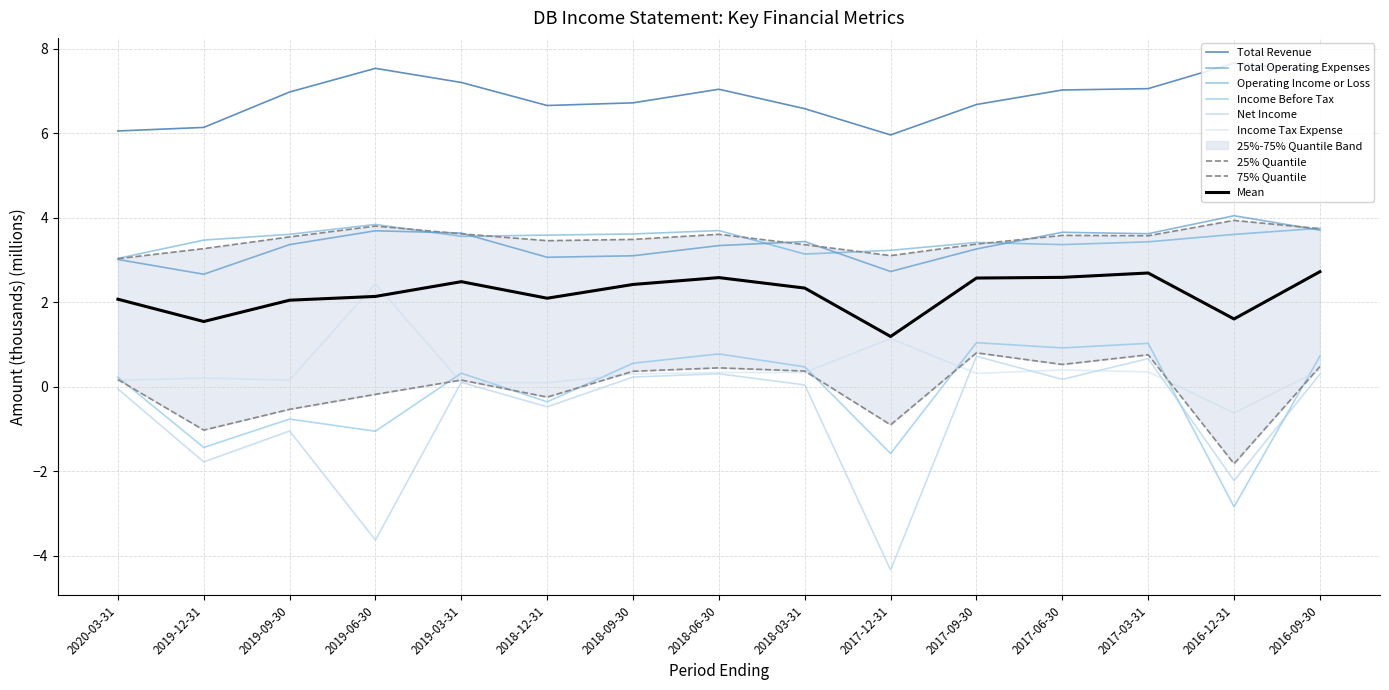

What is the label of the 11th point from the left?

2017-09-30